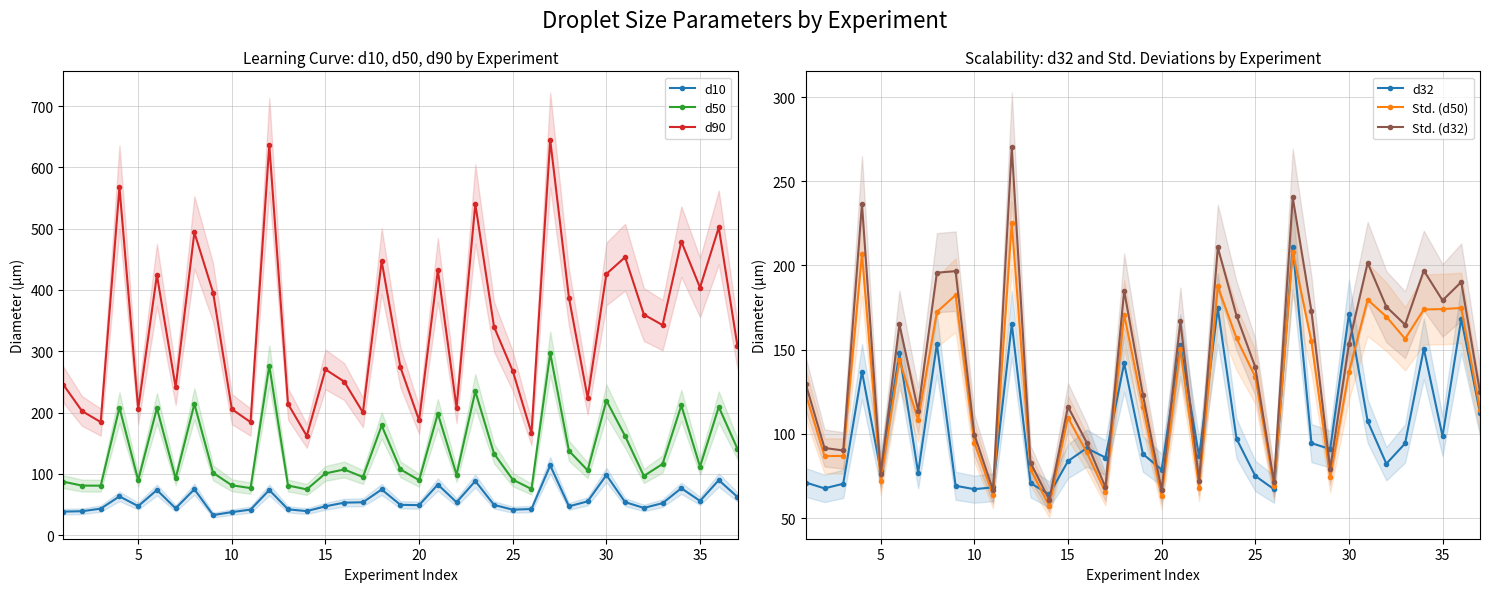

The value of d10 at 30 is 61.7. True or false?

False